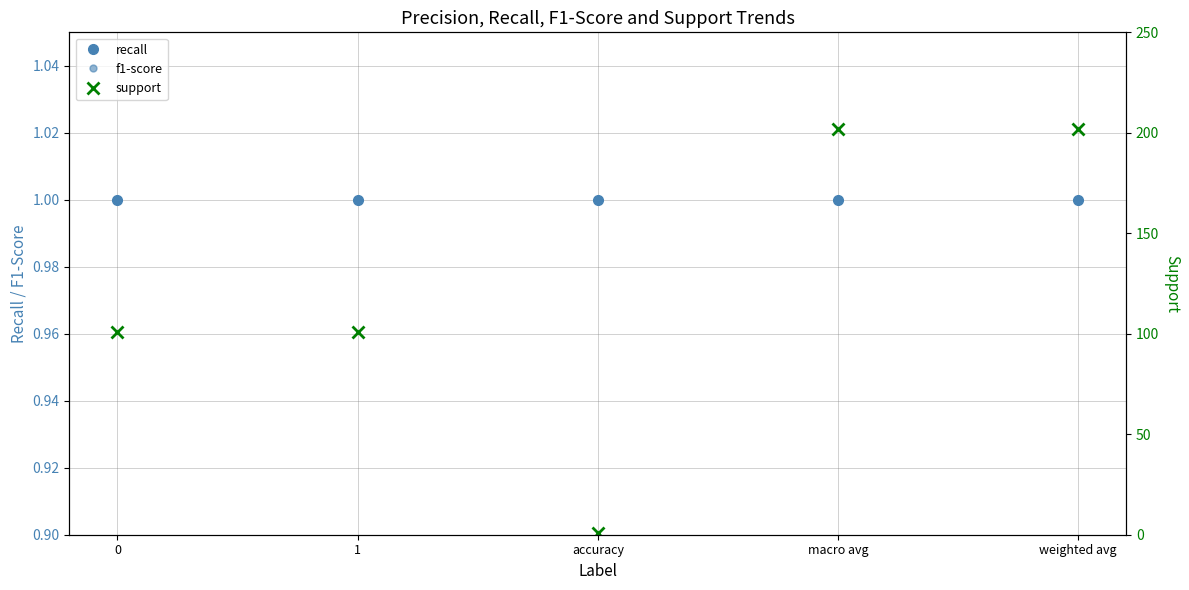

The recall series shows 1 at accuracy. True or false?

False